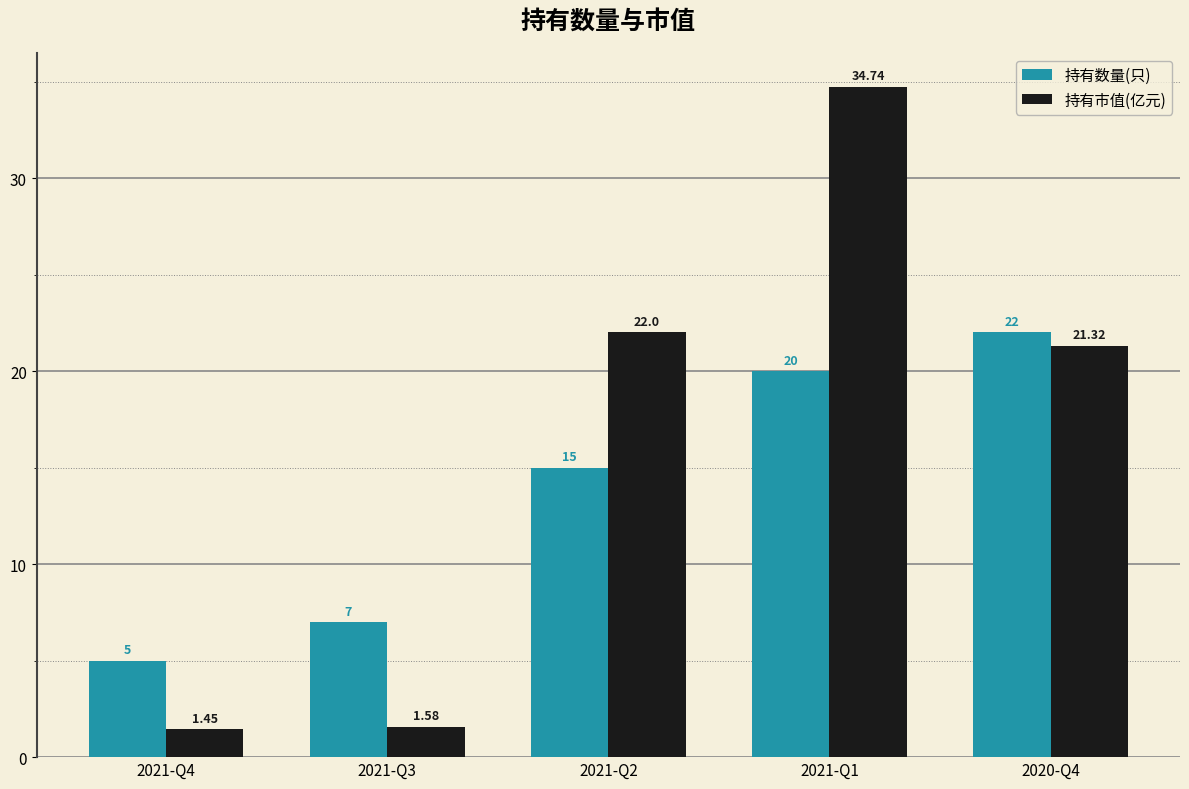

What is the total value across all series at 2021-Q4?

6.5